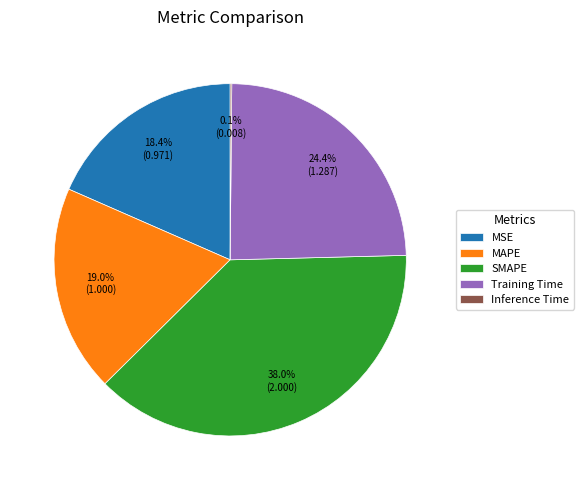

To the nearest percent, what is the difference between the largest and smallest slice percentages?

38%